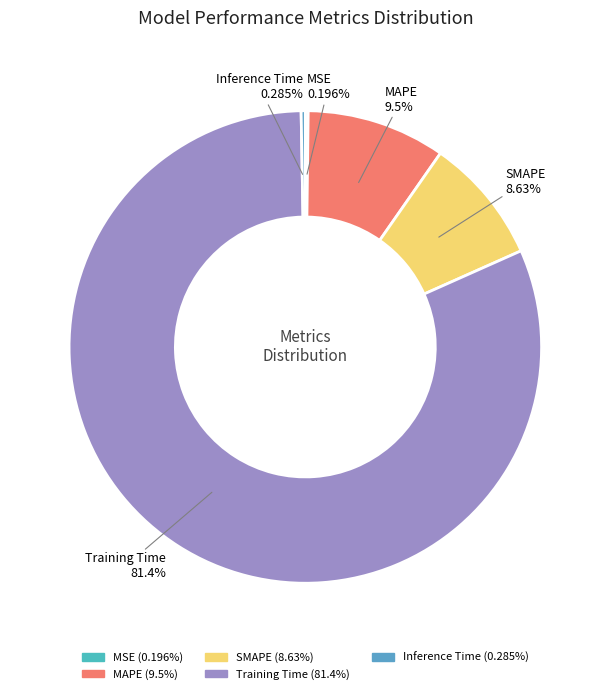

Approximately how many times larger is the value at MAPE compared to Training Time?

0.1